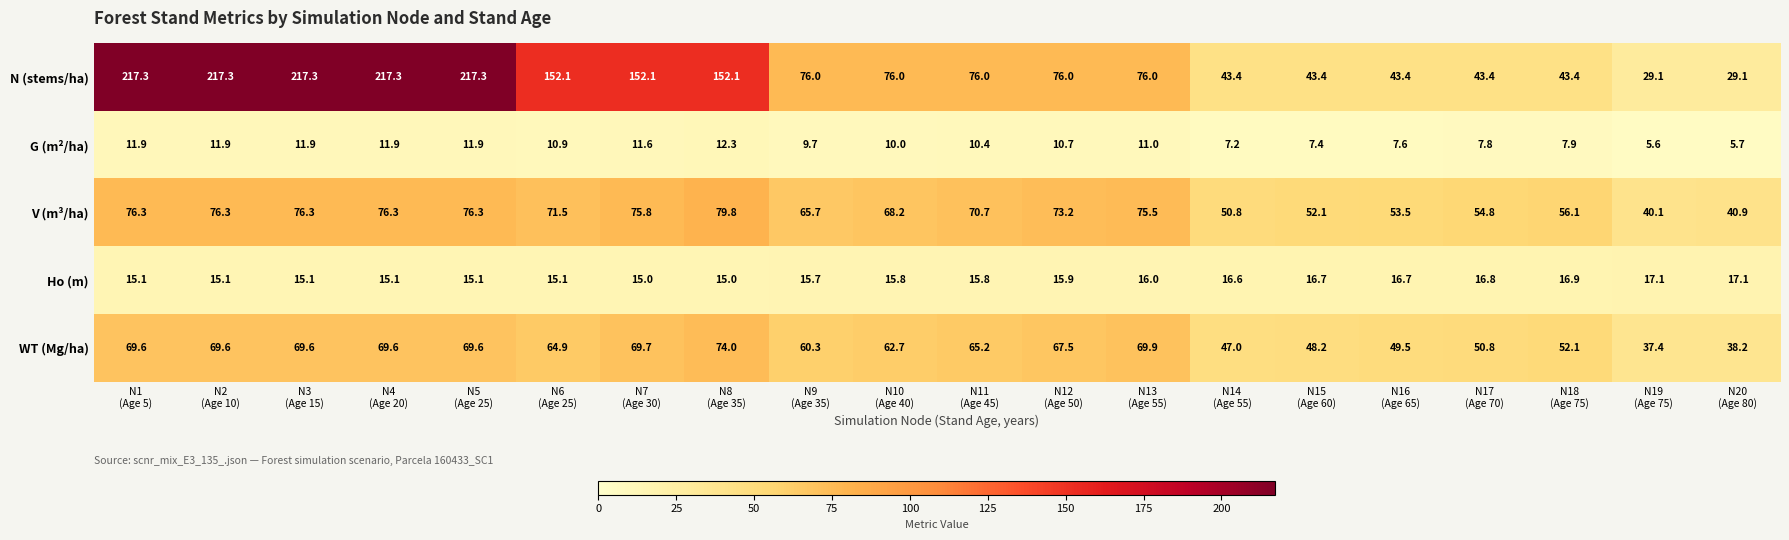

Which series has the widest spread of values?

N (stems/ha)